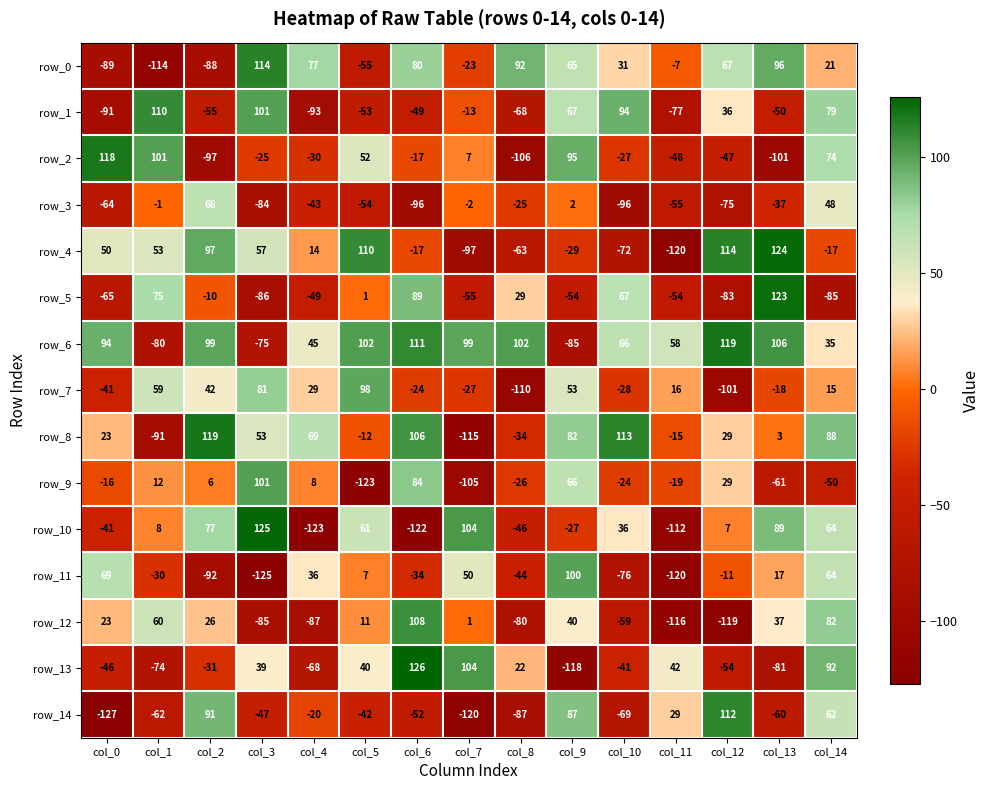

Read the row_5 value at col_9, to the nearest 5.

-55